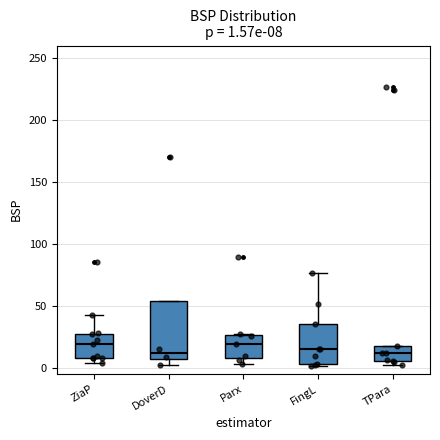

Which box is the tallest, from its lower edge to its upper edge?

DoverD